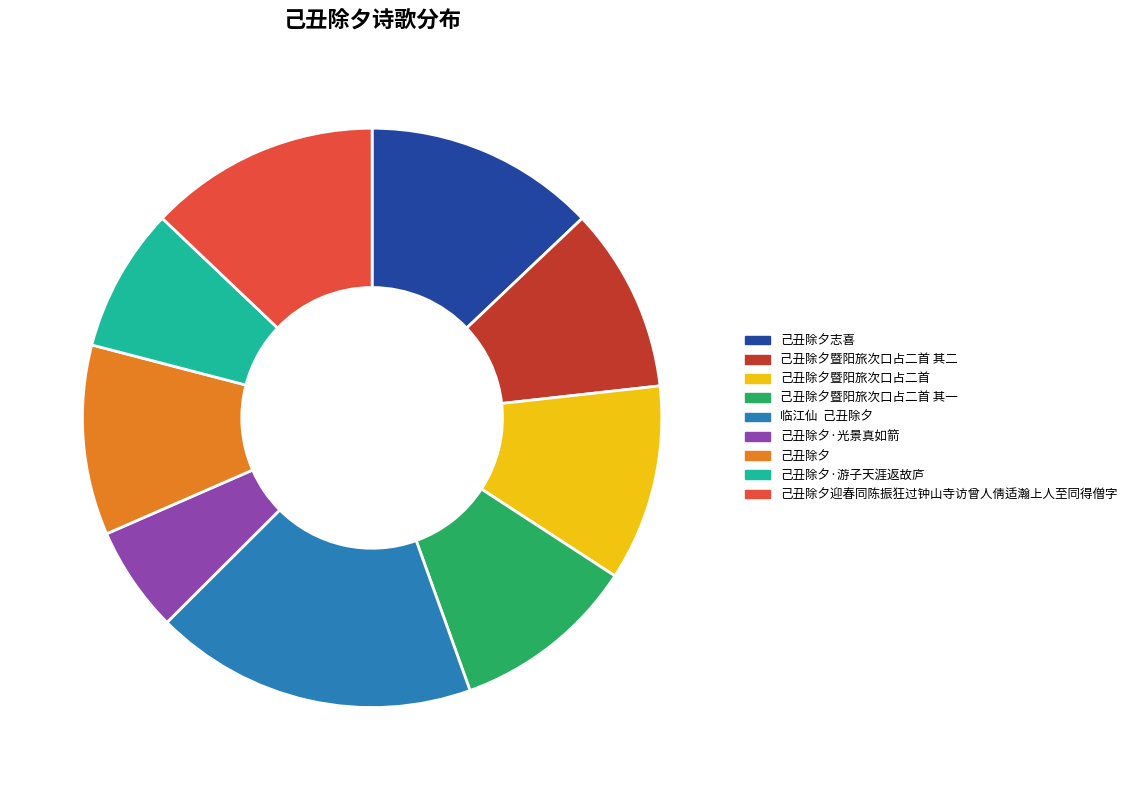

Does 己丑除夕暨阳旅次口占二首 其一 represent more than half of the total?

No